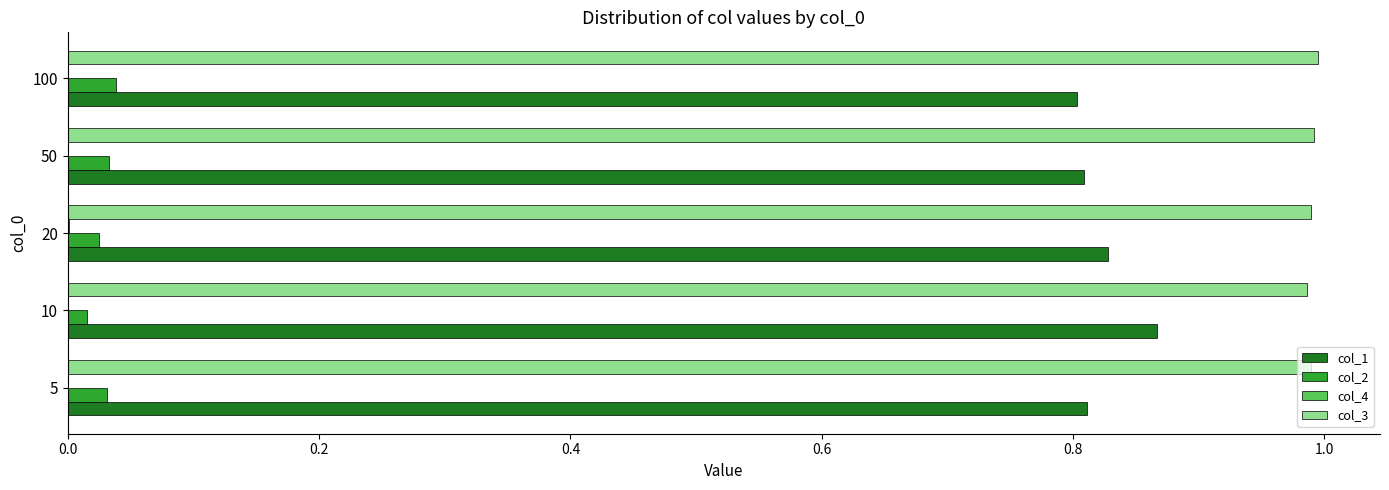

Which series has the largest total across all categories?

col_3